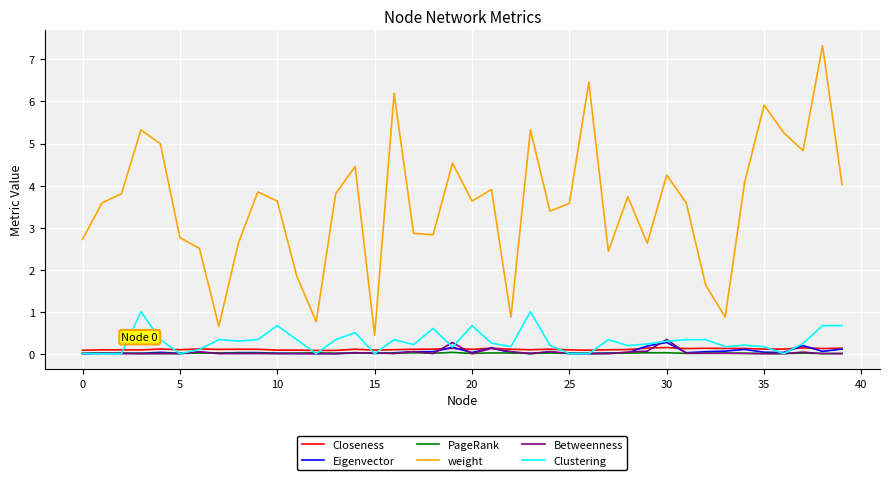

What is the maximum value for Clustering?

1.0